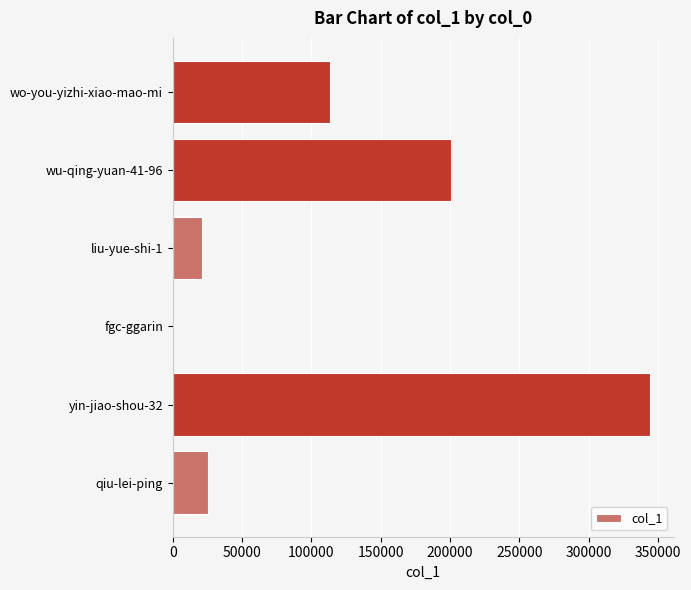

Reading bottom to top, list all the values displayed in this chart.

qiu-lei-ping=25609	yin-jiao-shou-32=343960	fgc-ggarin=32	liu-yue-shi-1=20883	wu-qing-yuan-41-96=200510	wo-you-yizhi-xiao-mao-mi=113377